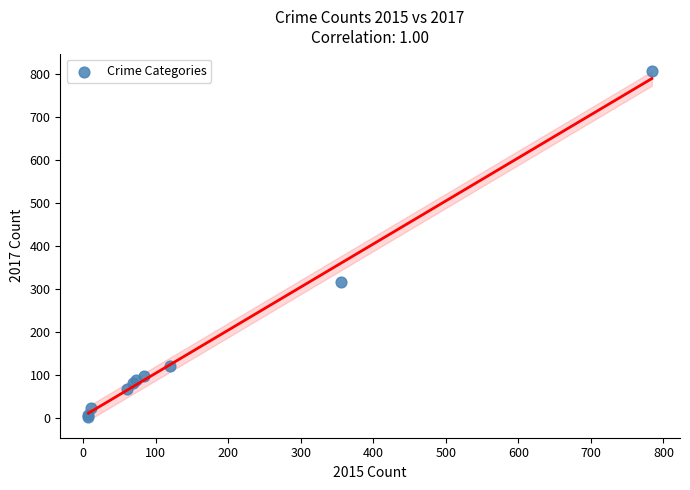

What Y value in the scatter plot is closest to 405?

316